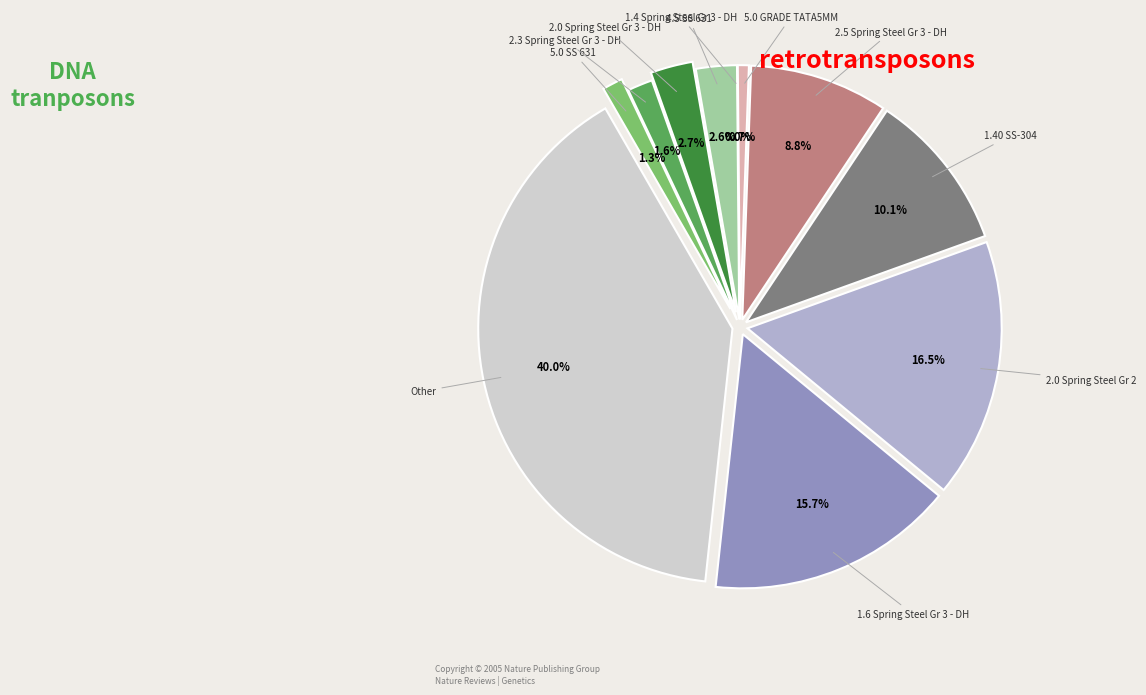

Does Other represent more than half of the total?

No